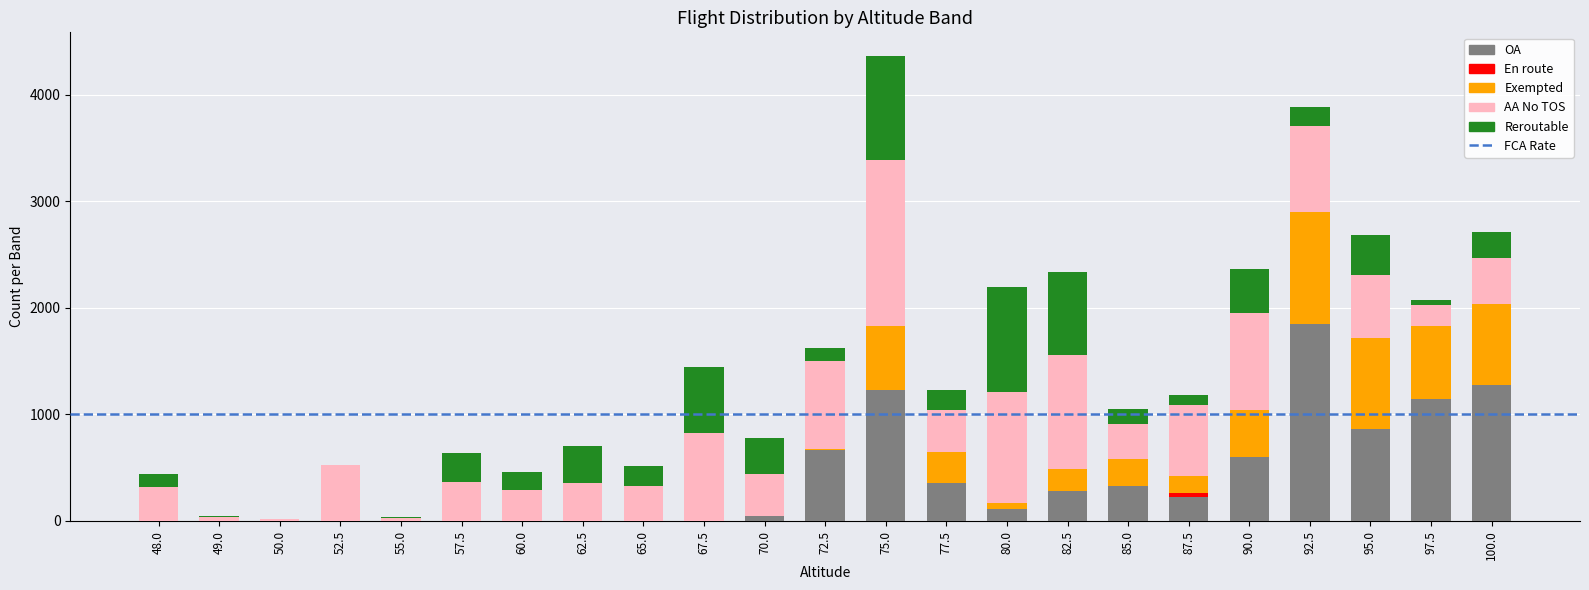

What is the sum of all OA values?

8979